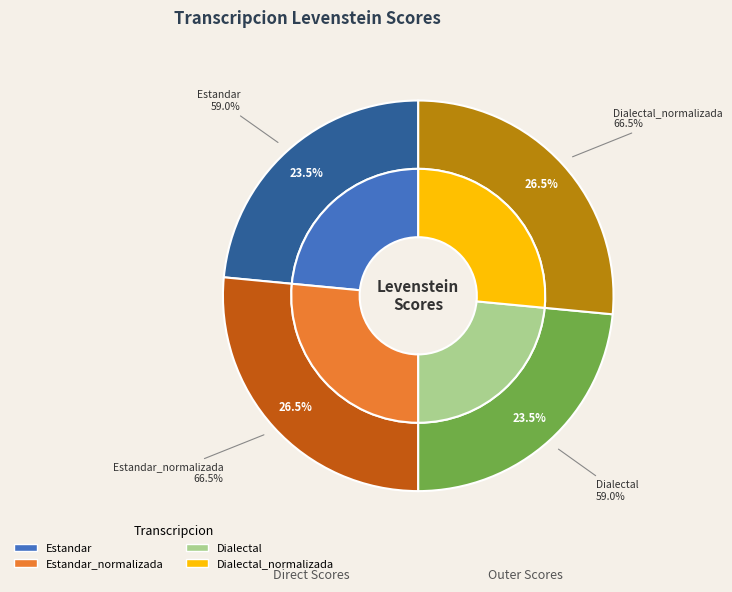

To the nearest percent, what percentage of the pie is Estandar?

23%